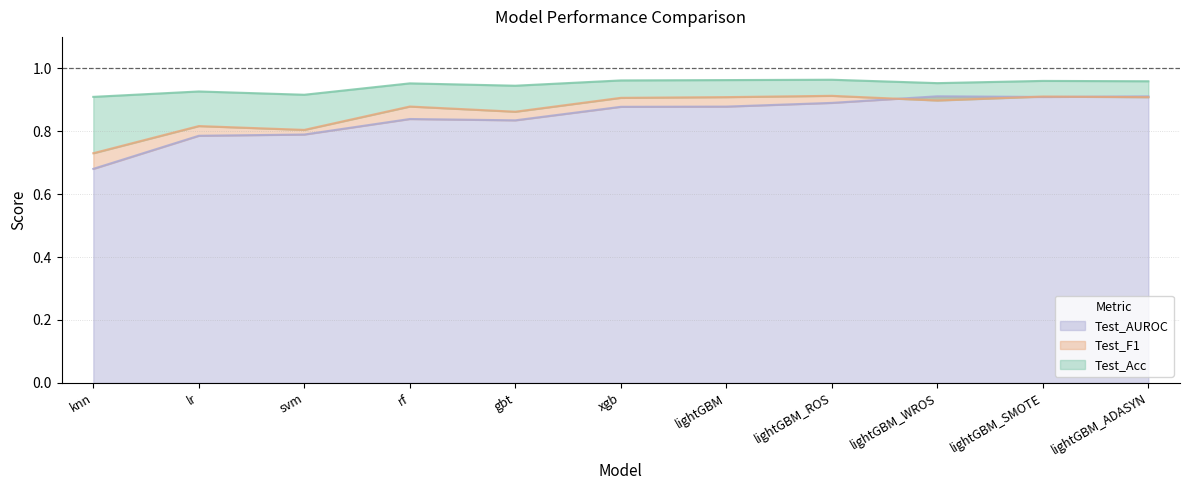

Rank the series by their maximum value, from lowest to highest.

Test_AUROC, Test_F1, Test_Acc